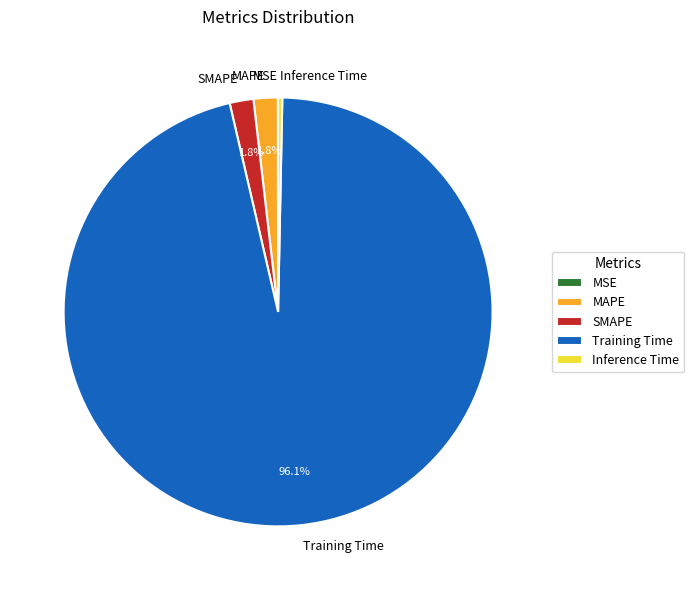

What is the largest slice in the pie chart?

Training Time